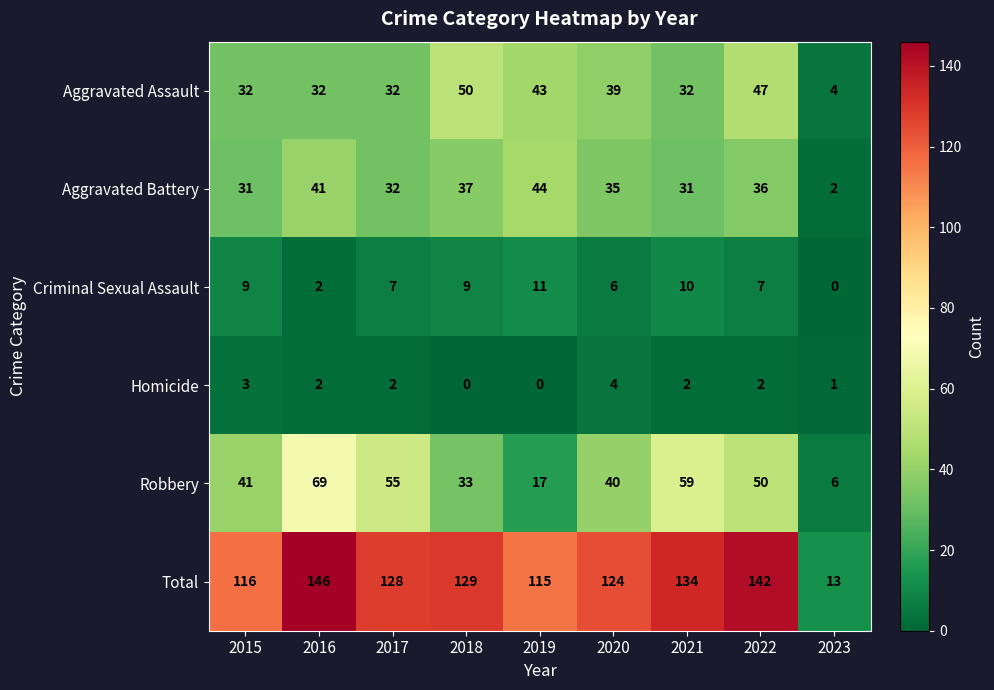

At which label does Aggravated Assault reach its peak?

2018